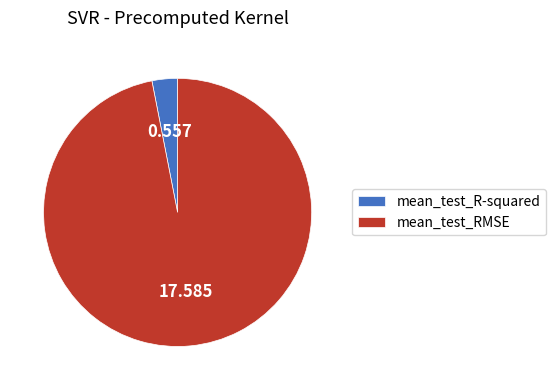

What is the largest slice in the pie chart?

mean_test_RMSE